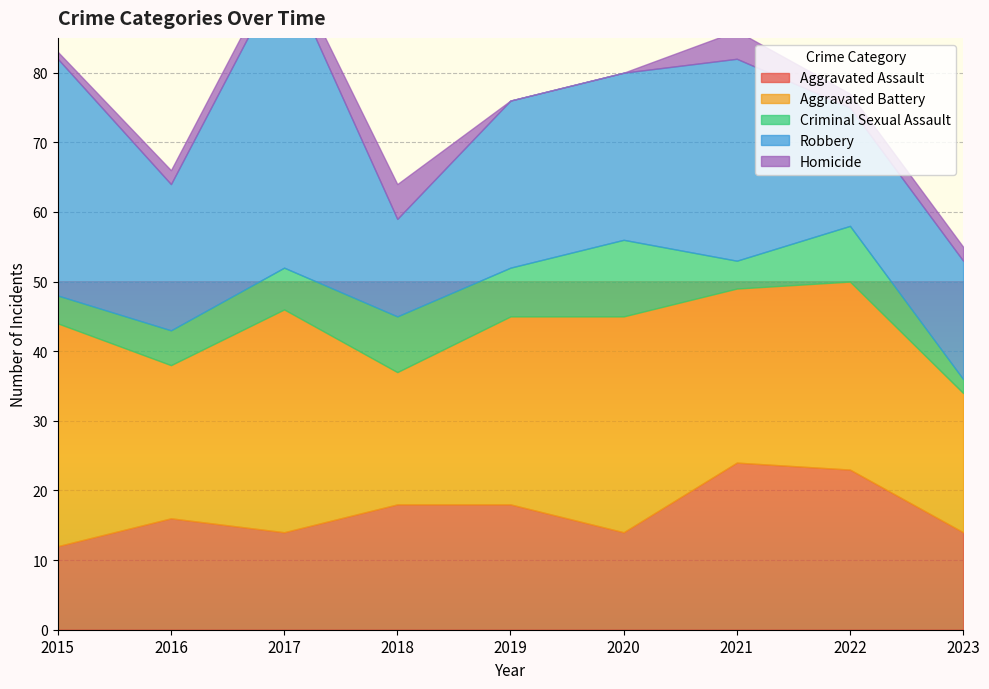

How many lines are shown in the chart?

5